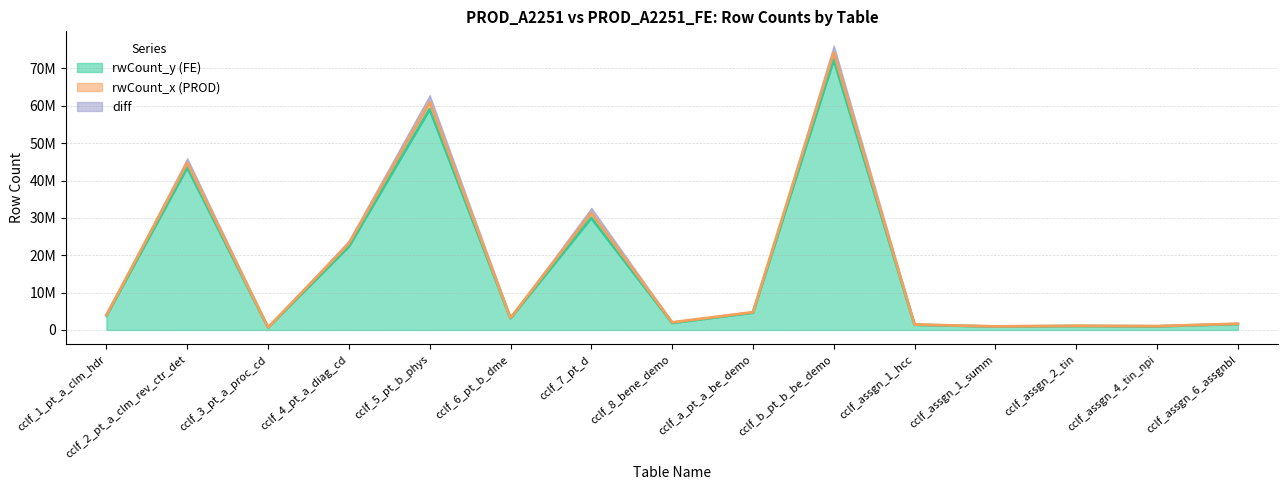

The value of rwCount_y at cclf_assgn_1_summ is 525342. True or false?

False